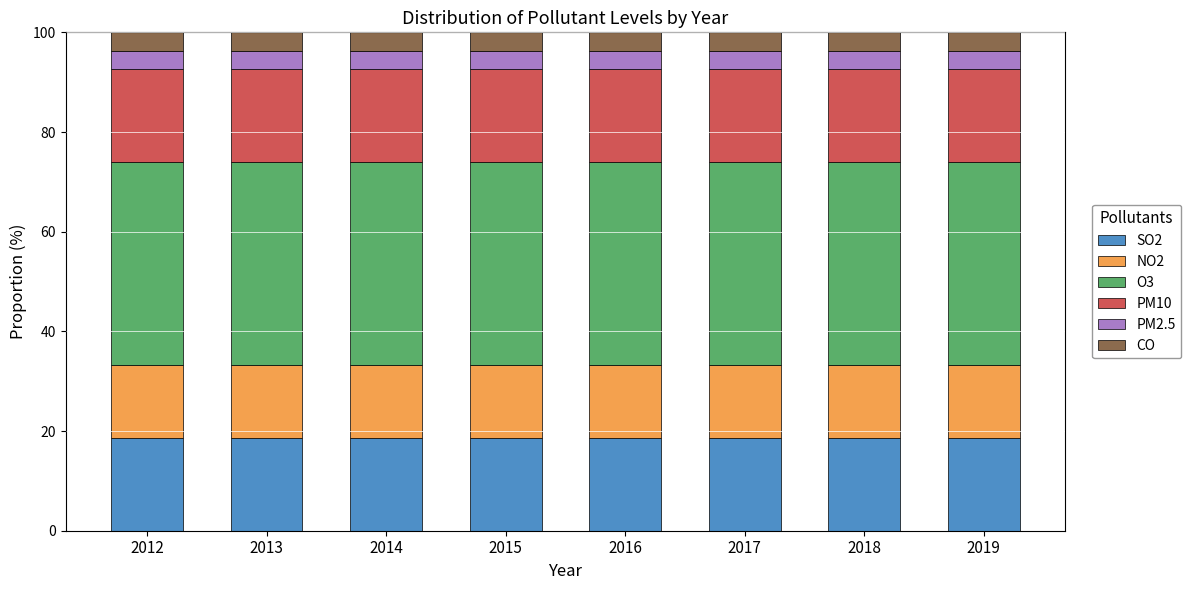

What is the sum of all SO2 values?

148.1